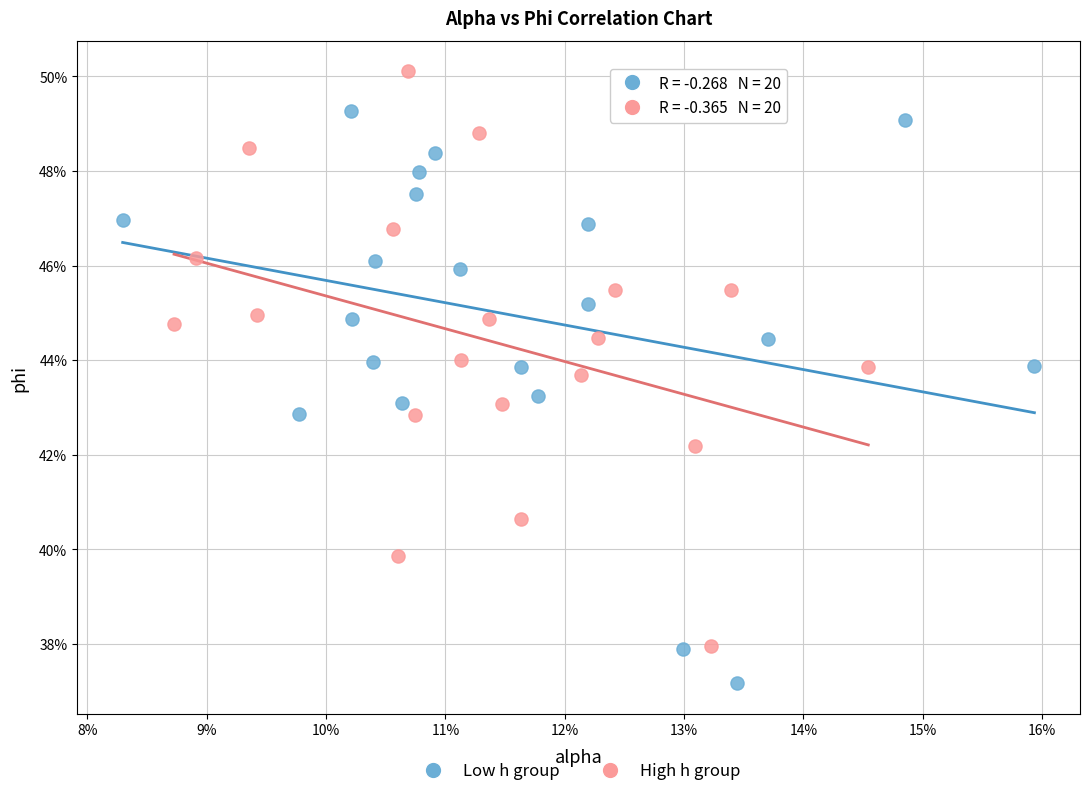

Which series reaches the minimum Y coordinate?

Low h group